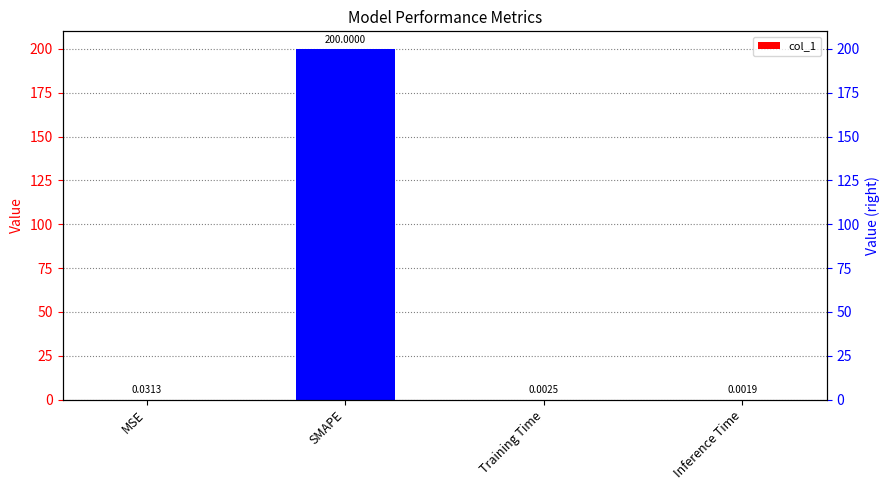

What is the average value?

50.0